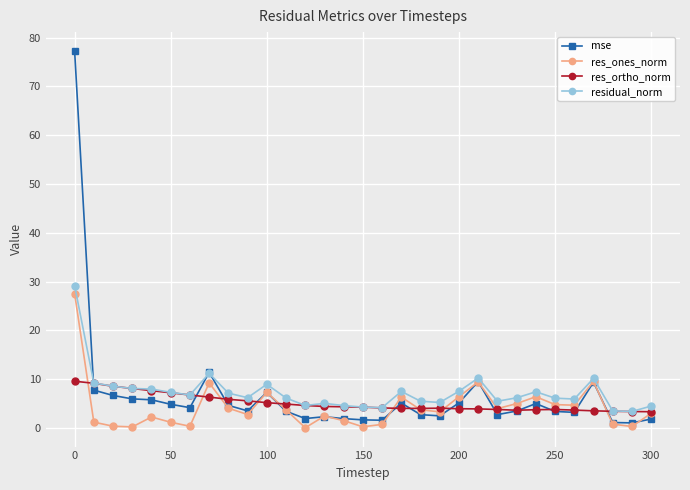

What is the value of the residual_norm point at the 31st from the left?

4.5